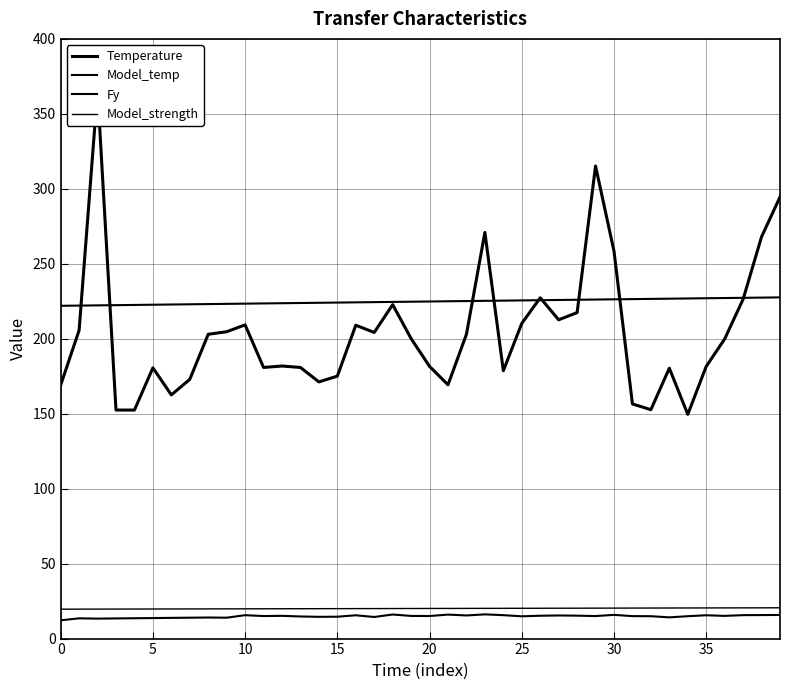

Is it true that the value at 7 is 75.1?

False